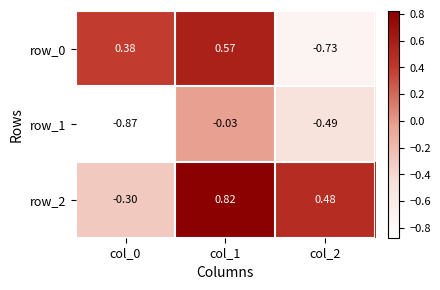

How many data points does each series have?

3